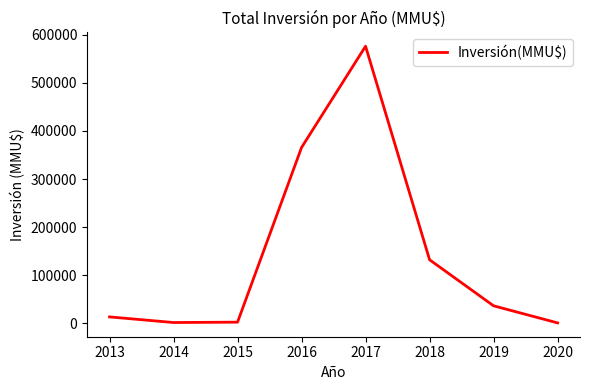

Does the chart display data point markers on the line(s)?

No